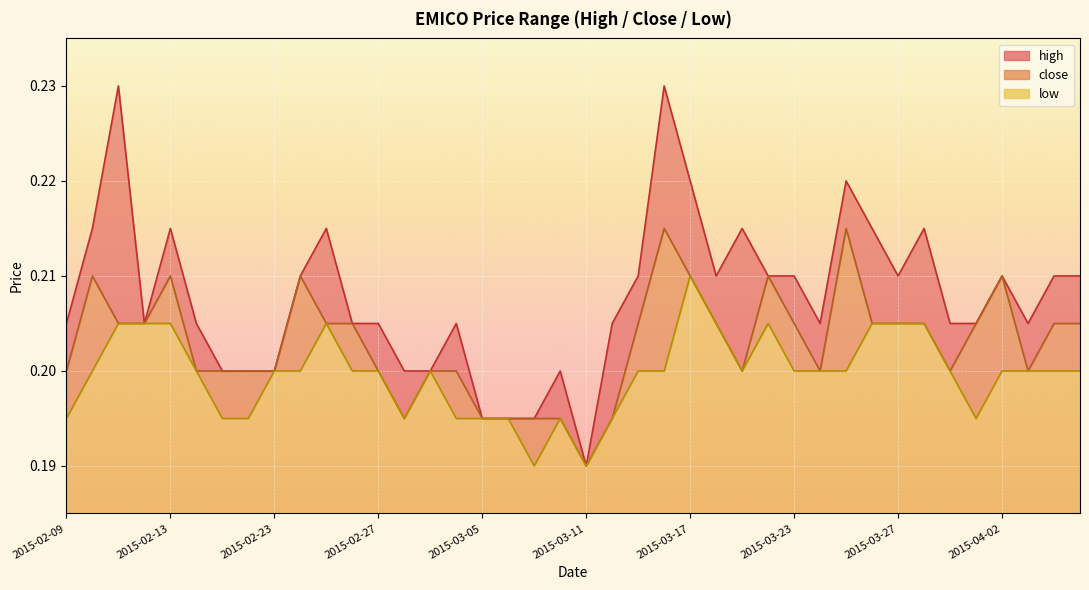

What are all the series names shown in the legend?

high, close, low